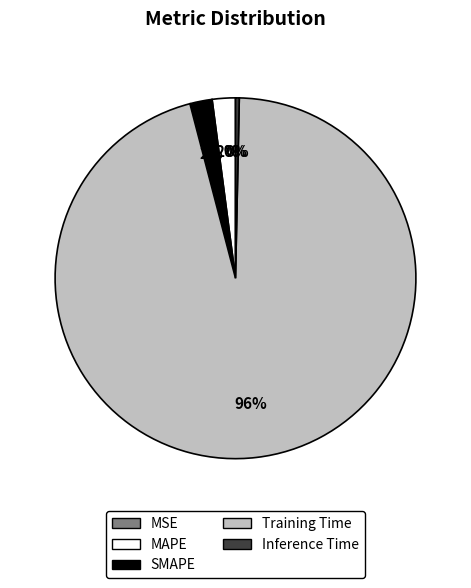

Between SMAPE and Inference Time, which is larger?

SMAPE